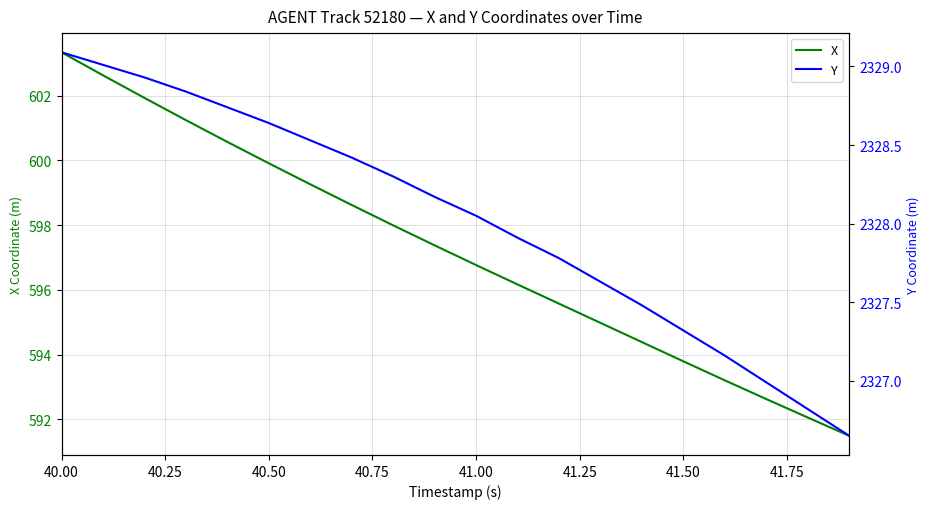

True or false: Y has more than 1 interior local peaks.

False